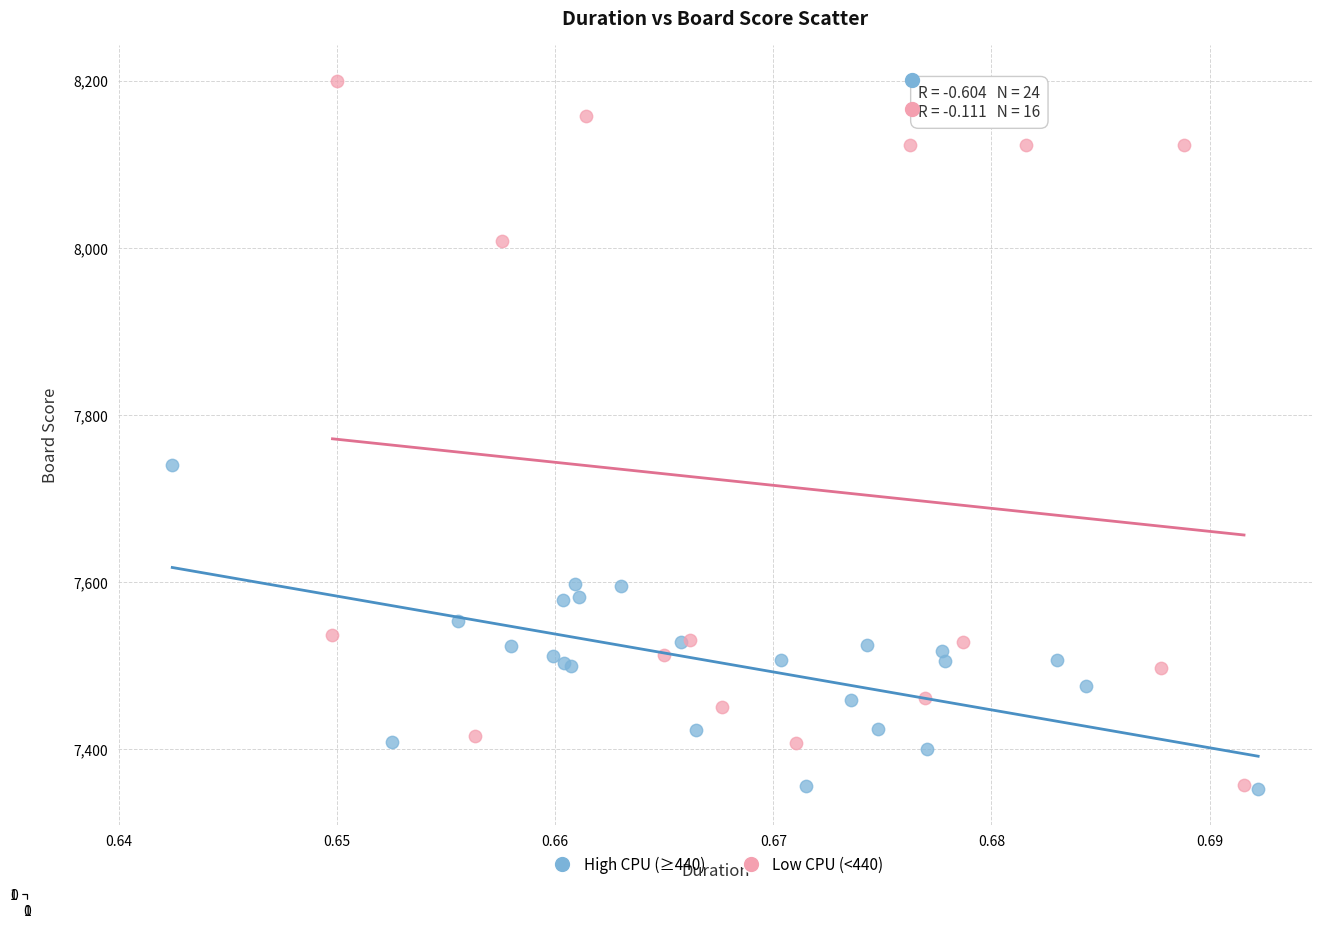

Which series contains the highest Y value?

Low CPU (<440)